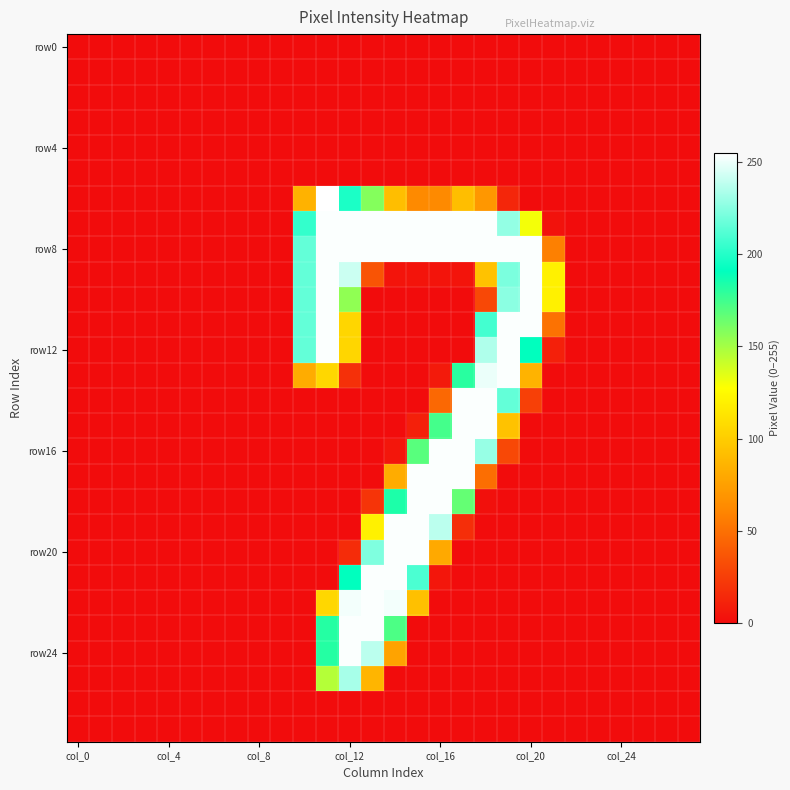

How many distinct data groups are displayed?

28